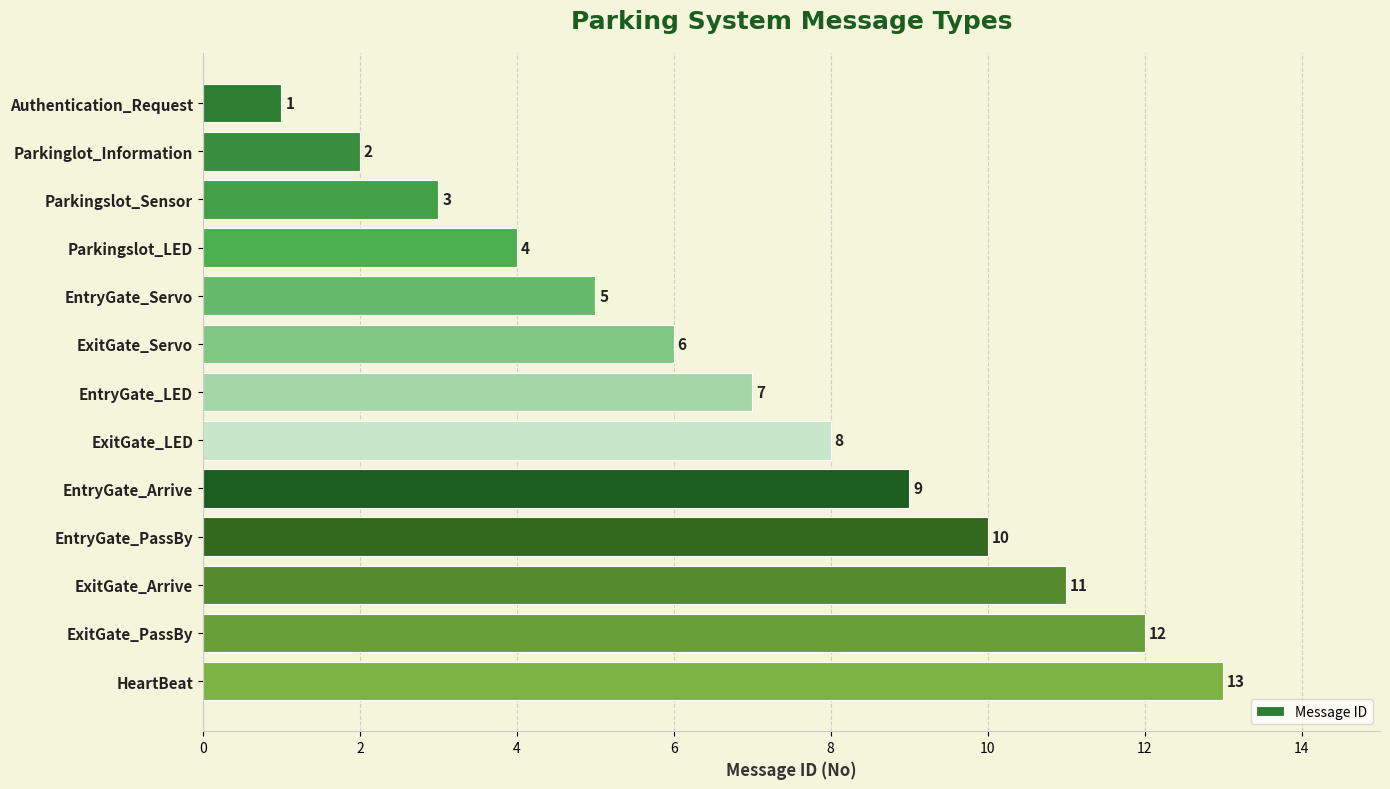

What position from the top is ExitGate_PassBy?

12